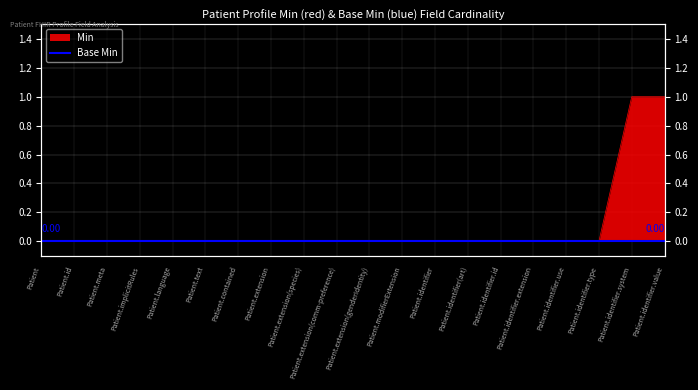

What is the maximum value shown in the chart?

1